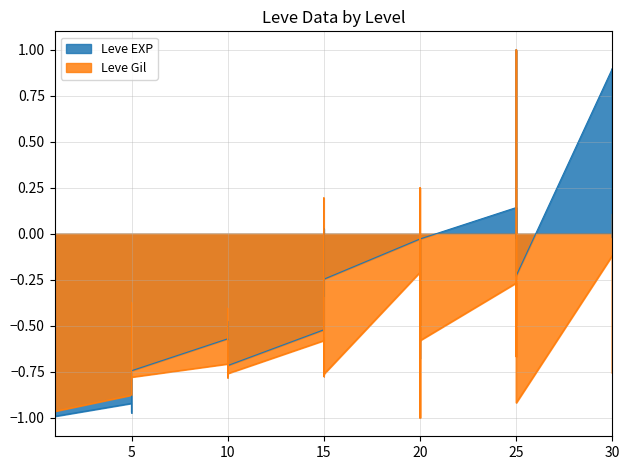

What is the value of the Leve Gil point at the 13th from the left?

-0.7